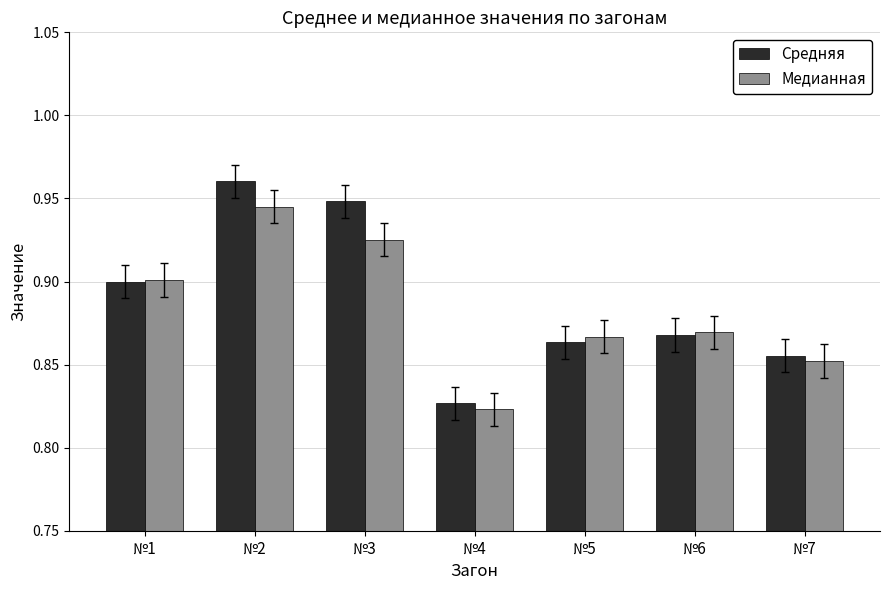

How many series are shown in this chart?

2